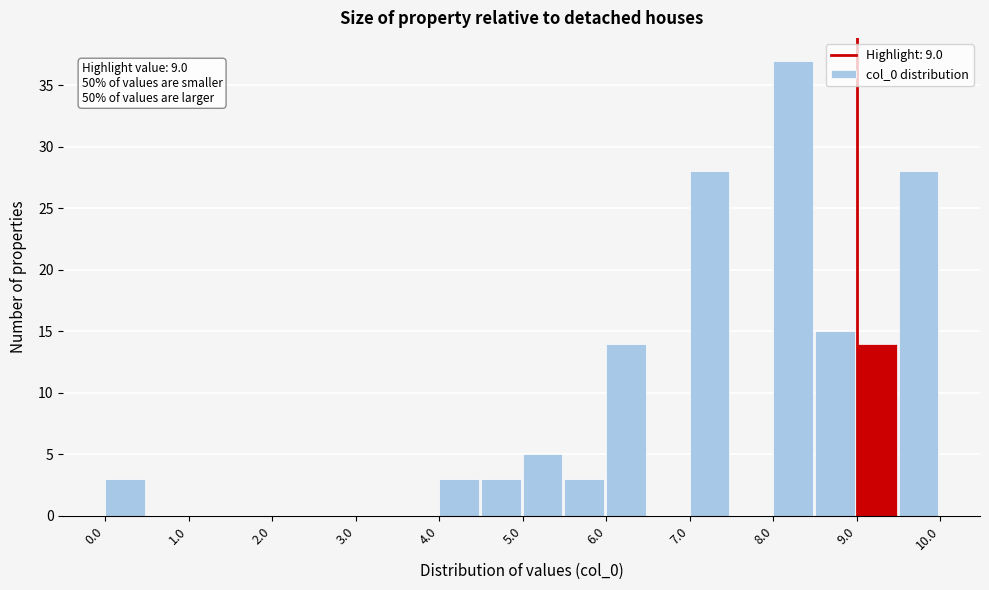

Over which range of the x-axis is the bar tallest?

8.0 to 8.5